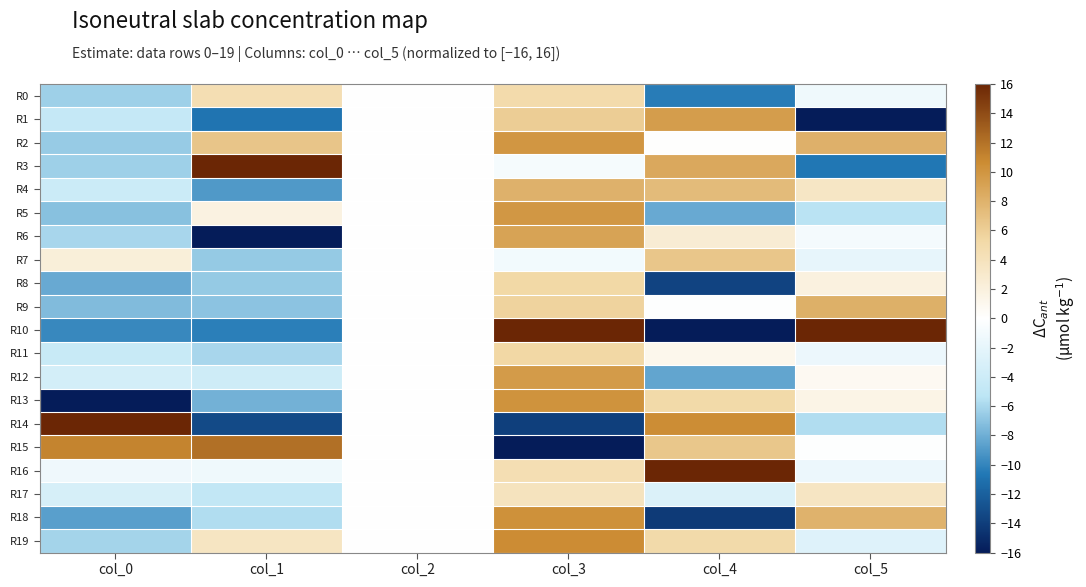

At how many categories does at least one series exceed 15?

5